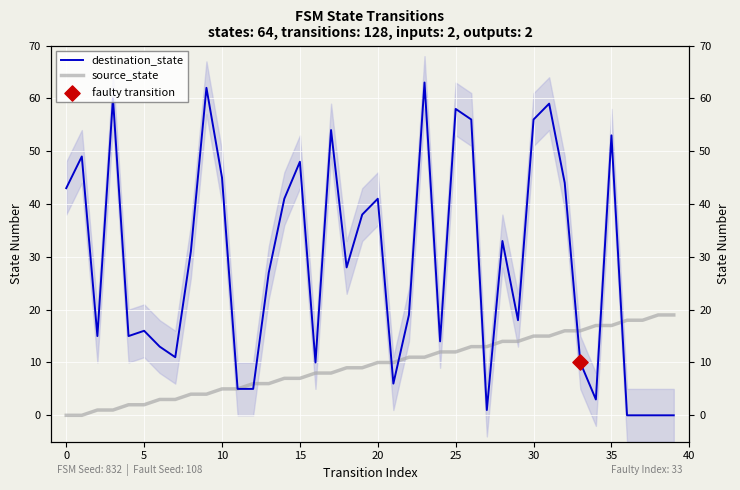

Which series contains the highest Y value?

destination_state